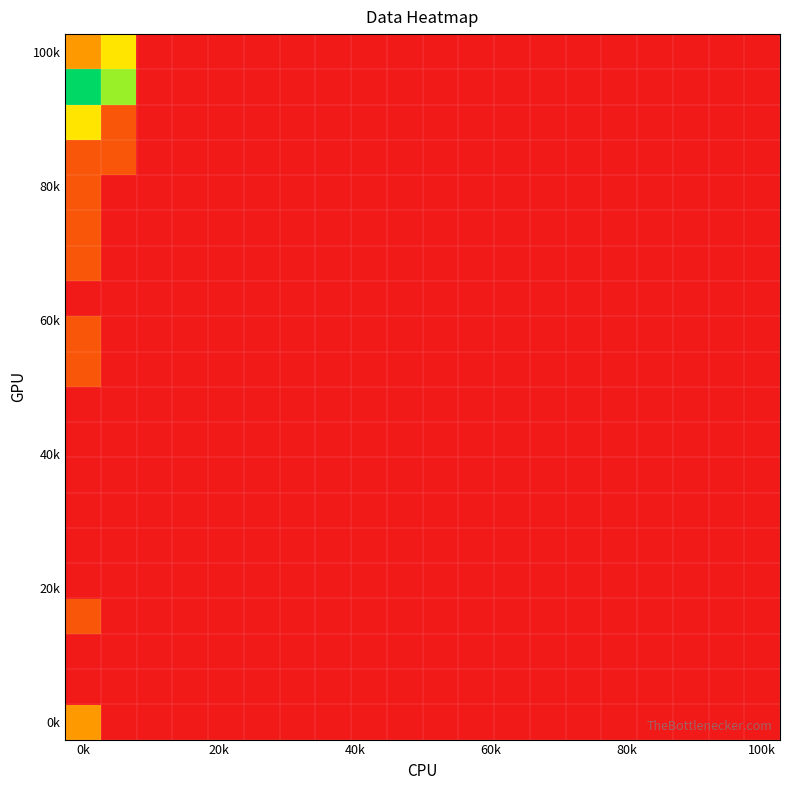

How many distinct data groups are displayed?

20